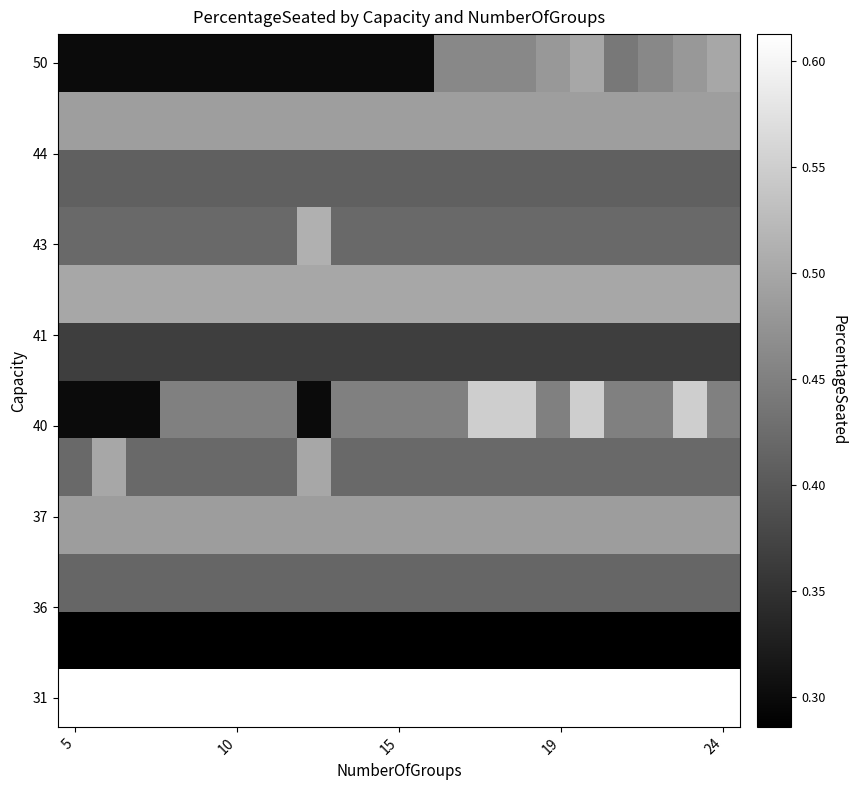

What is the maximum value shown in the chart?

0.6